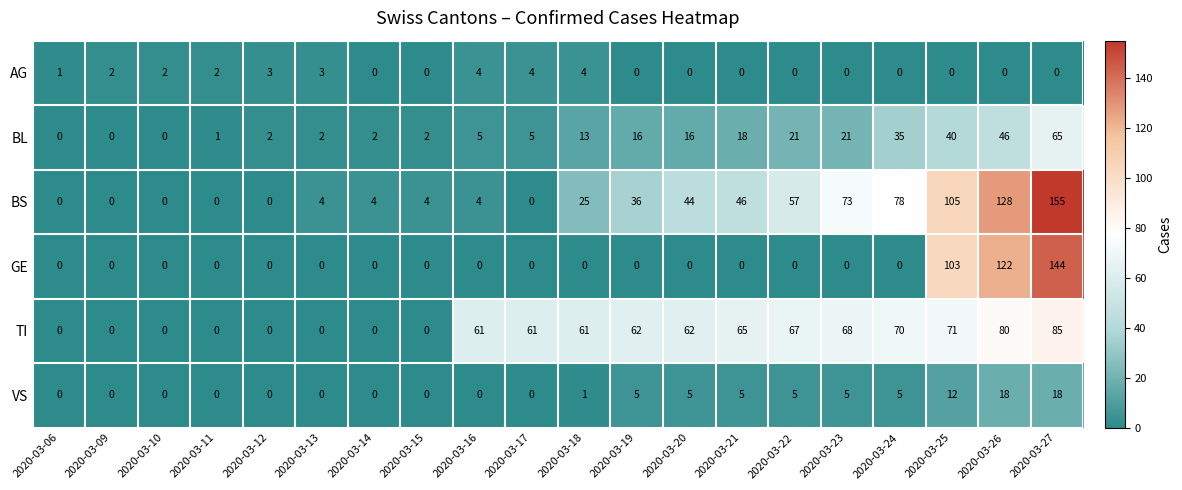

Is it true that VS equals 1 at 2020-03-18?

True